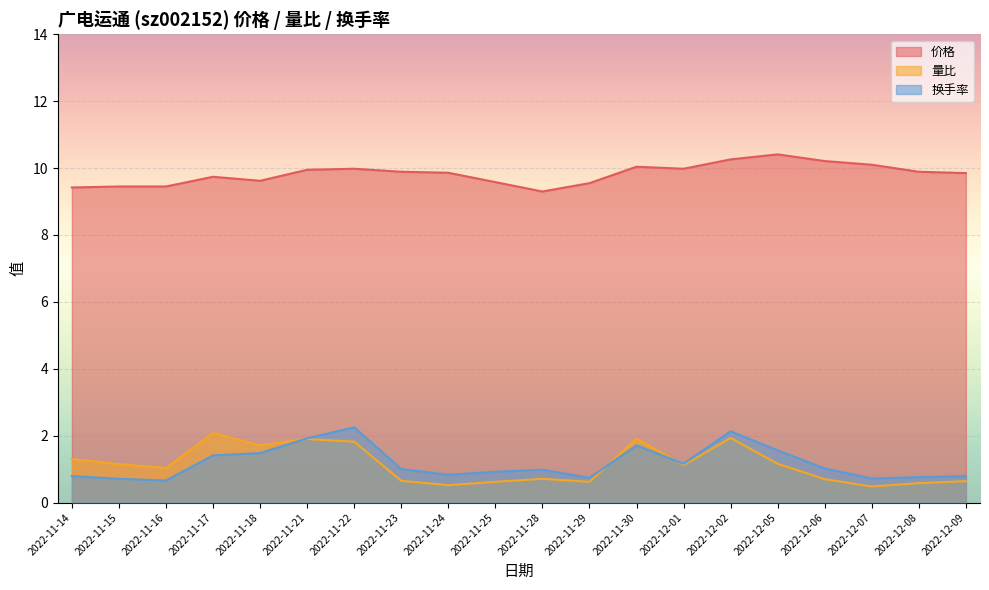

What is the value of the 换手率 point at the 5th from the left?

1.5